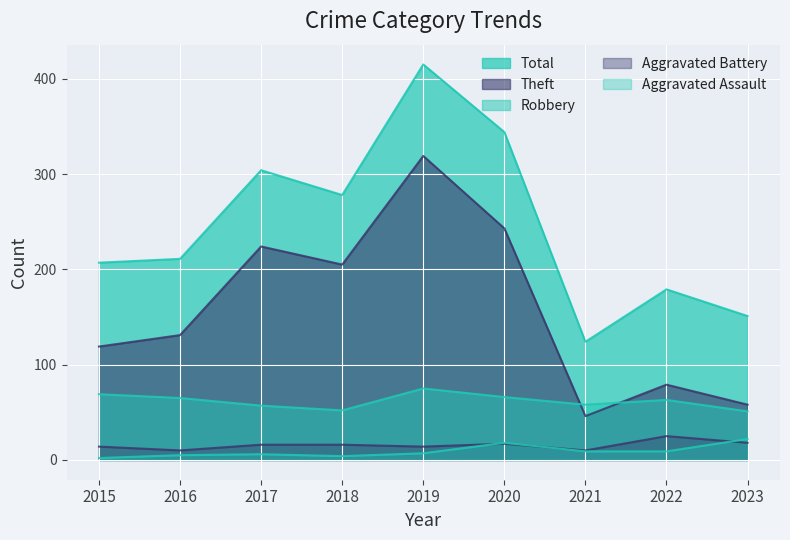

What is the total value across all series at 2015?

411